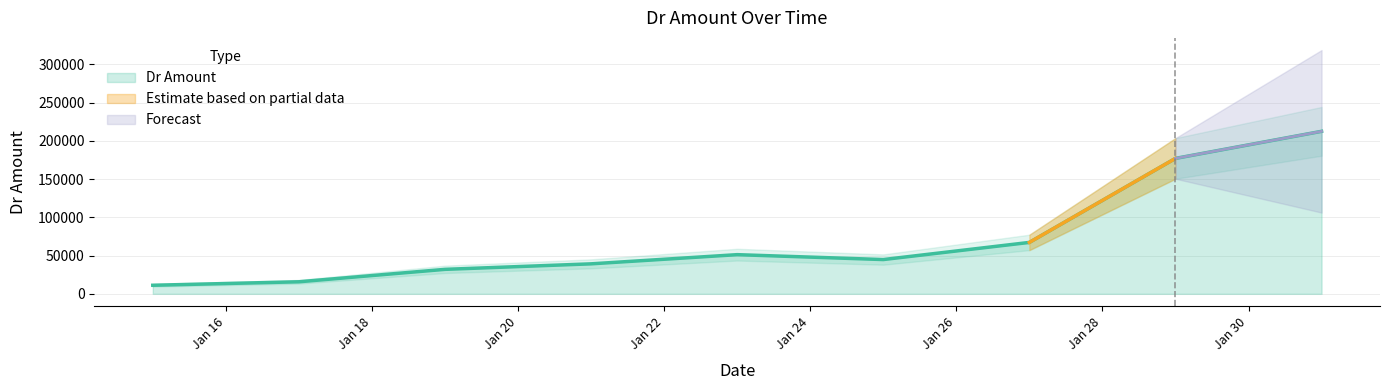

Does the chart have visible grid lines?

Yes